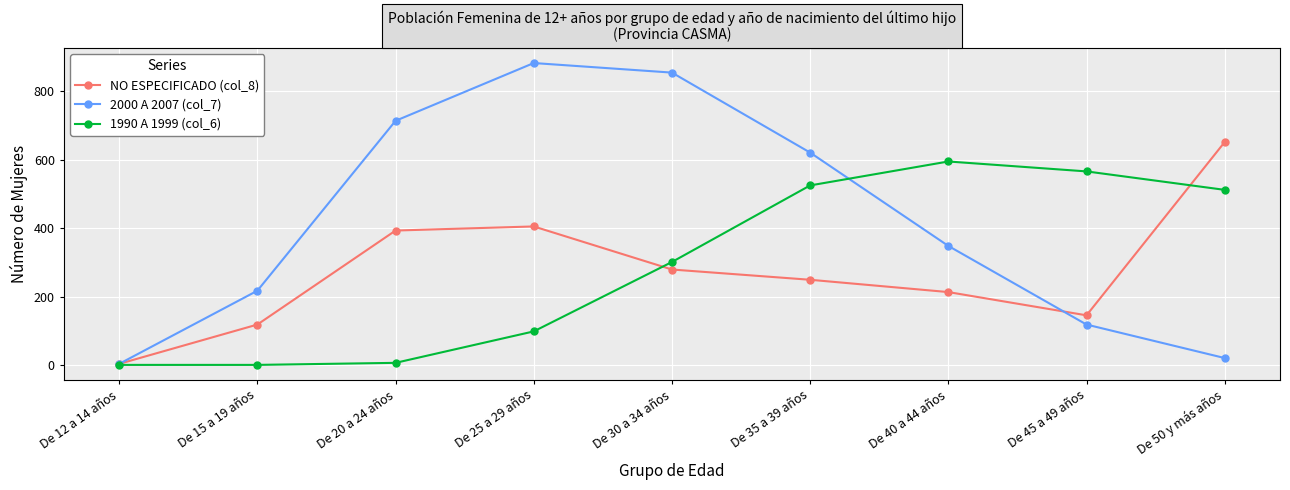

How many data points in 1990 A 1999 (col_6) are less than 301?

4